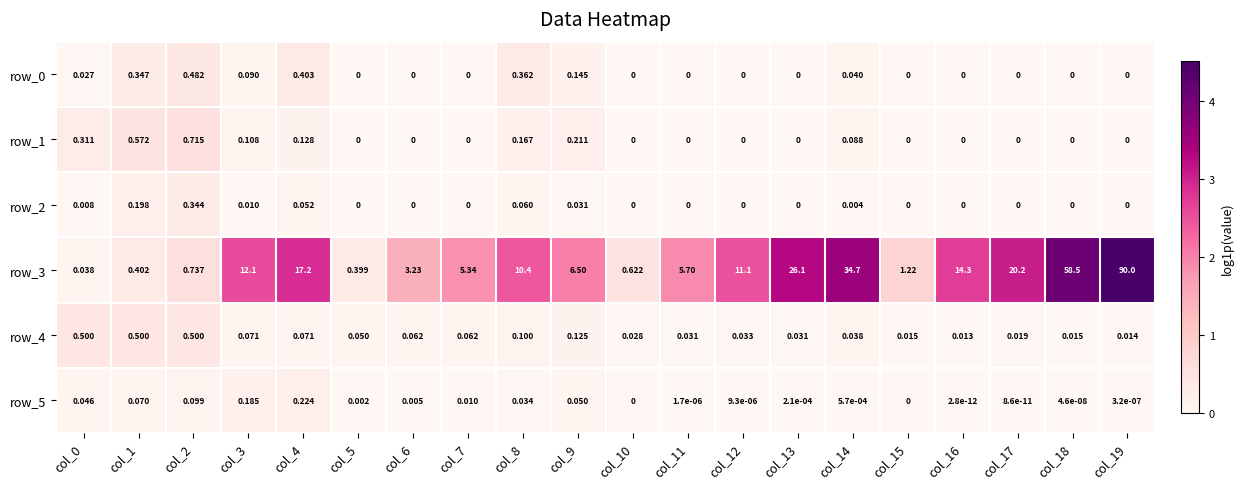

What is the average value of the row_0 series?

0.1